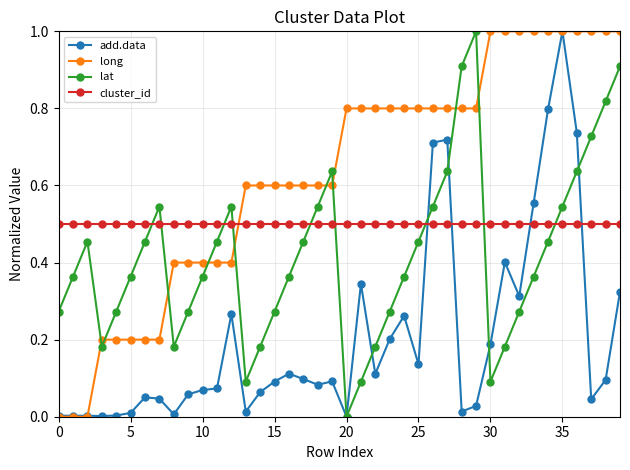

What is the maximum value shown in the chart?

1.0